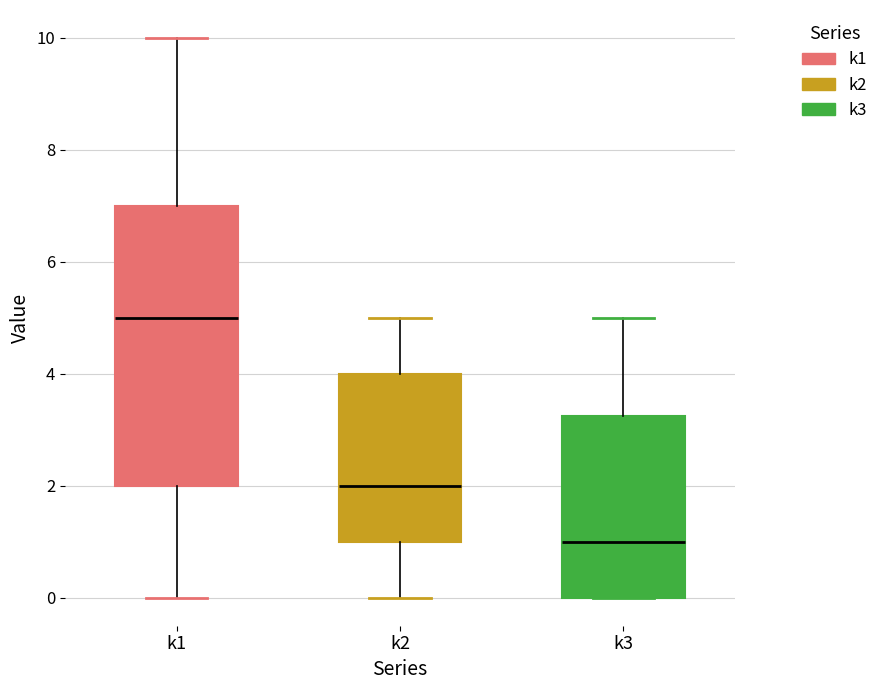

Where does the upper whisker of the box for k2 end on the y-axis? The values are not printed on the chart, so give them approximately, as read against the axis.

5.0